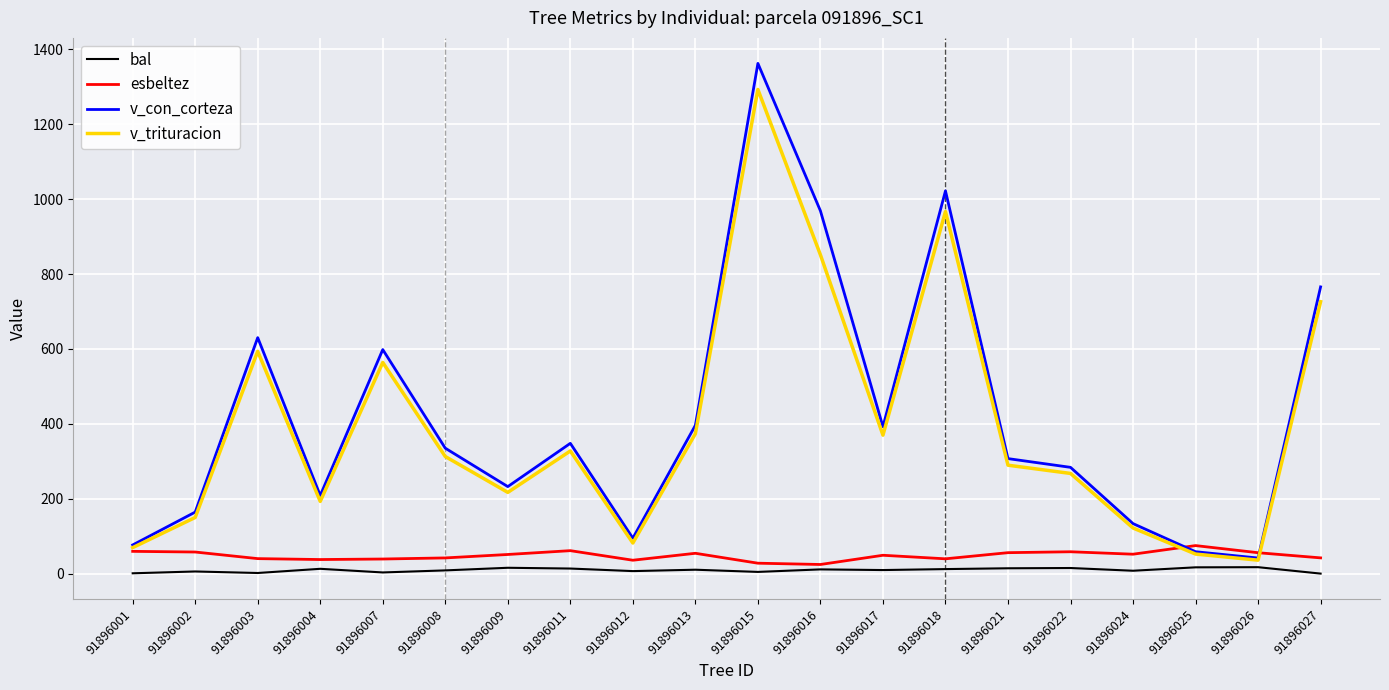

At which category is the sum across all series the highest?

91896015